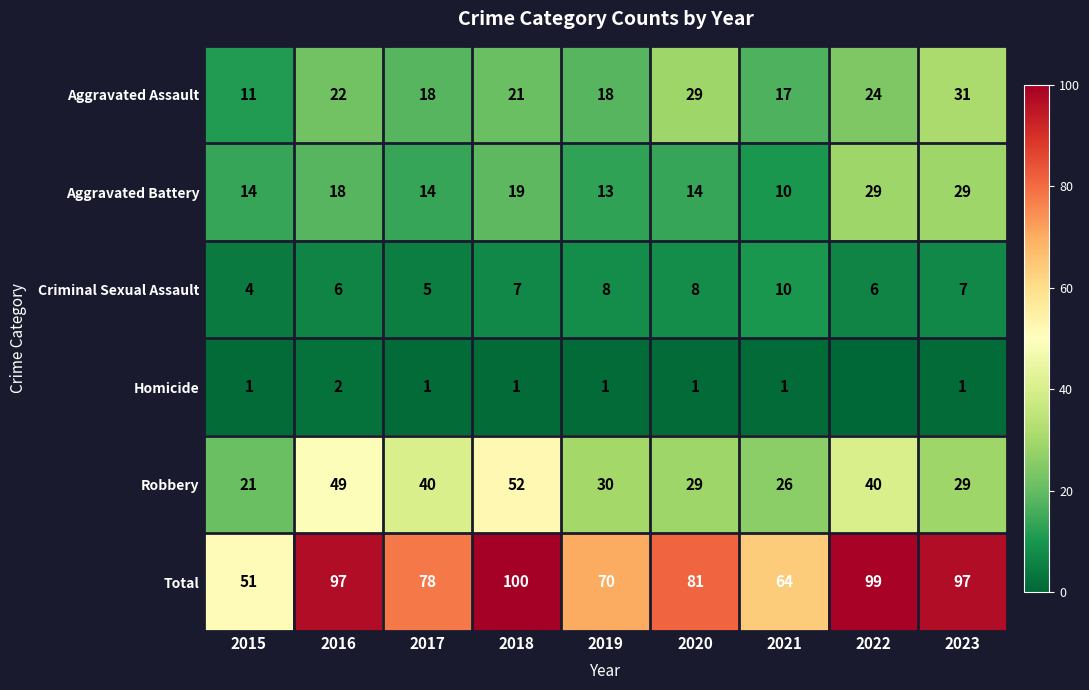

At which category does the chart reach its peak across all series?

2018